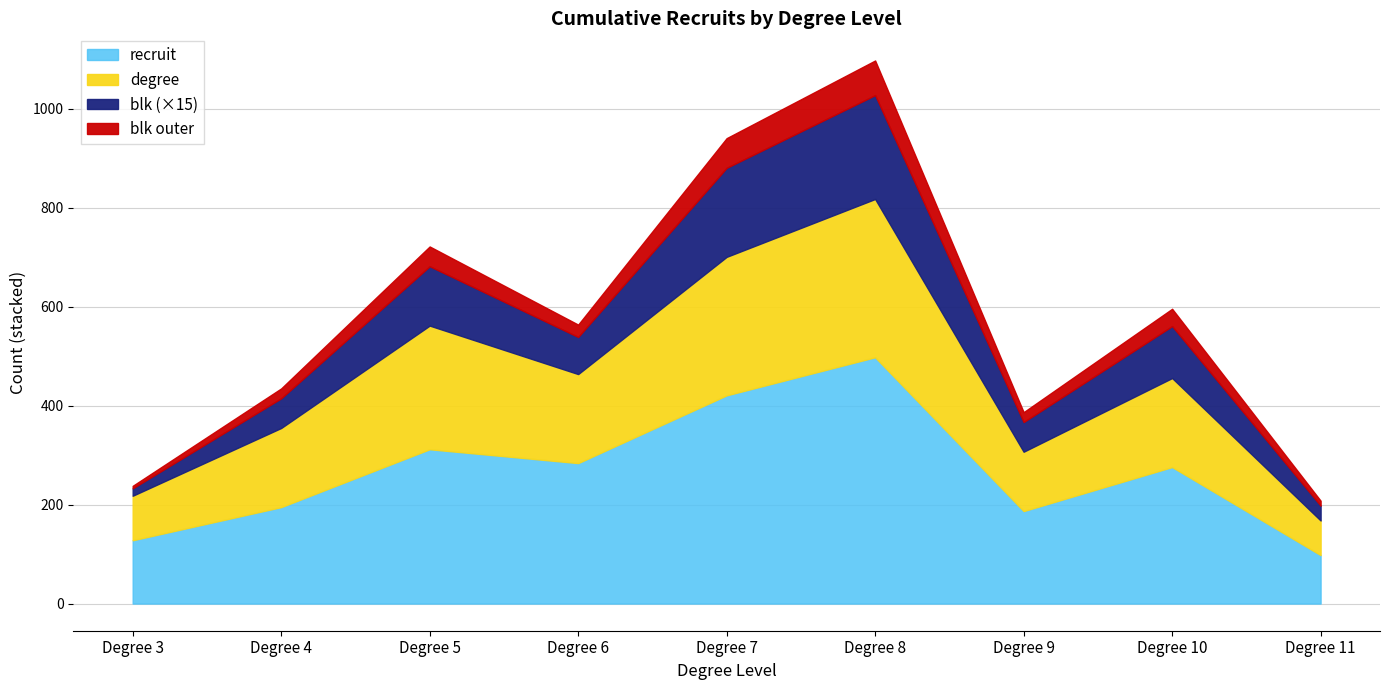

The value of recruit at Degree 7 is 585. True or false?

False